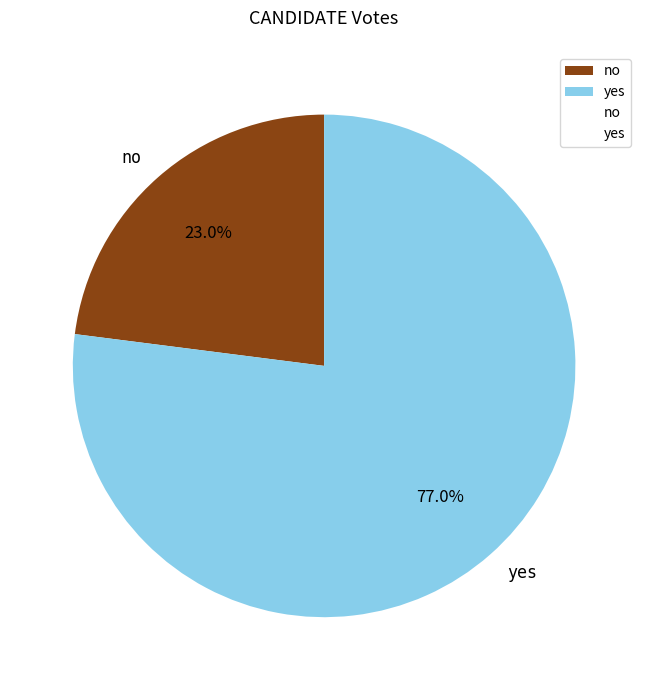

Combined, do no and yes account for over 50%?

Yes